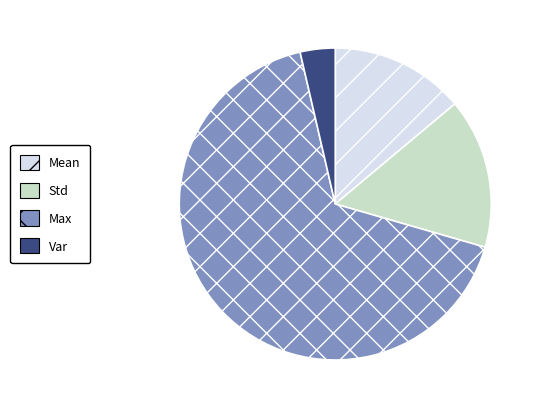

The Std slice represents 22% of the pie. True or false?

False